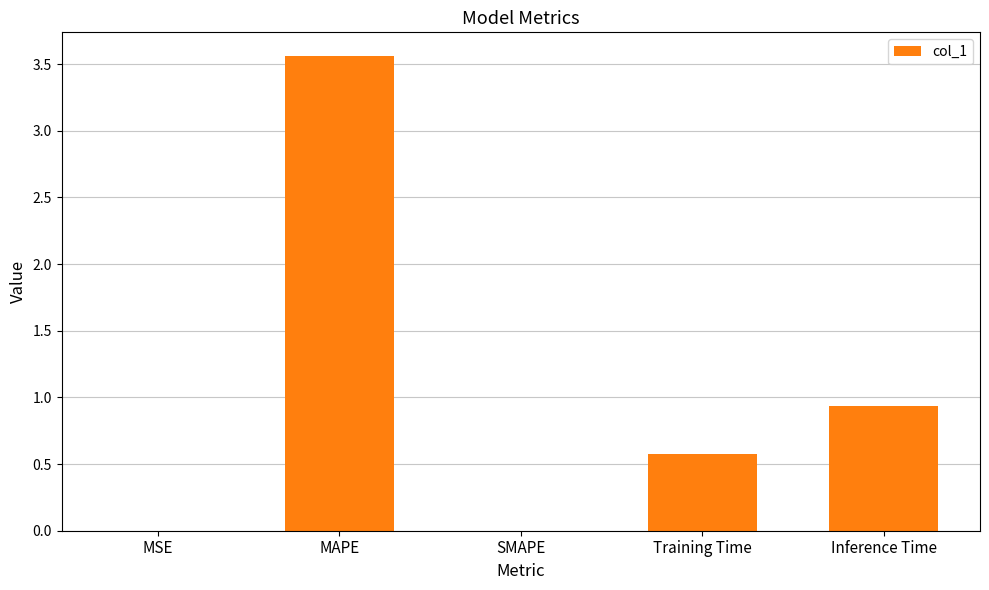

What is the change in value from MAPE to SMAPE?

-3.6